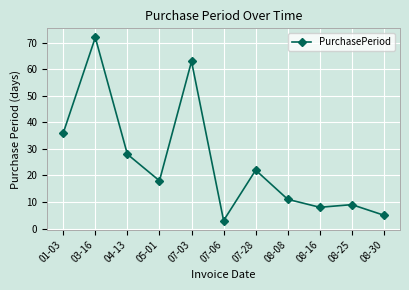

What is the average value?

25